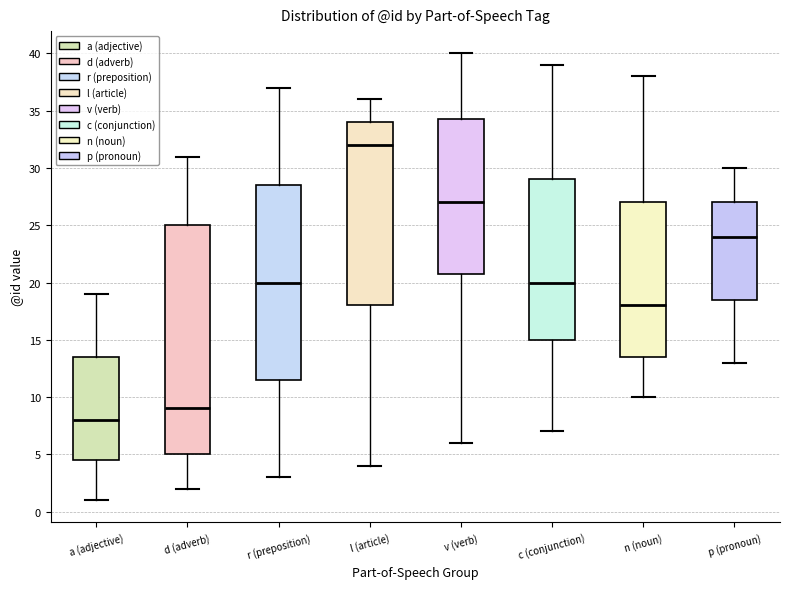

Reading left to right, read every box against the y-axis: the position of its median line, the range the box covers, and the ends of its whiskers. The values are not printed on the chart, so give them approximately, as read against the axis.

a (adjective): median 8.0, box 4.5 to 13.5, whiskers 1.0 to 19.0
d (adverb): median 9.0, box 5.0 to 25.0, whiskers 2.0 to 31.0
r (preposition): median 20.0, box 11.5 to 28.5, whiskers 3.0 to 37.0
l (article): median 32.0, box 18.0 to 34.0, whiskers 4.0 to 36.0
v (verb): median 27.0, box 21.0 to 34.5, whiskers 6.0 to 40.0
c (conjunction): median 20.0, box 15.0 to 29.0, whiskers 7.0 to 39.0
n (noun): median 18.0, box 13.5 to 27.0, whiskers 10.0 to 38.0
p (pronoun): median 24.0, box 18.5 to 27.0, whiskers 13.0 to 30.0